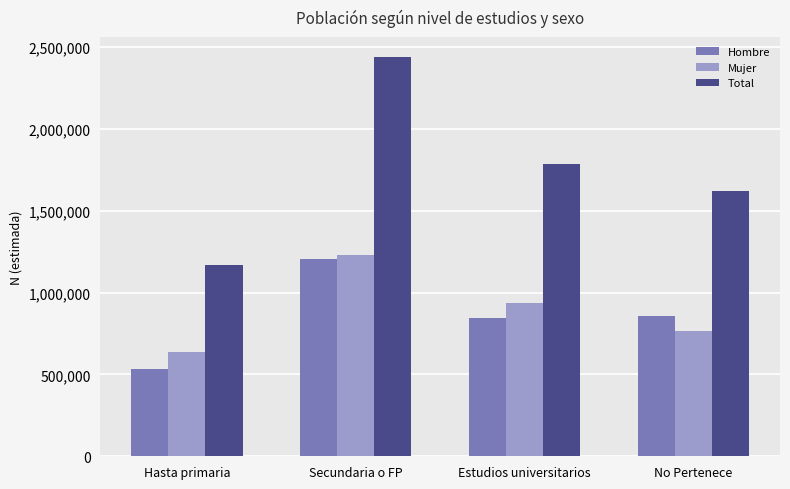

Is it true that Mujer equals 1231694 at Secundaria o FP?

True